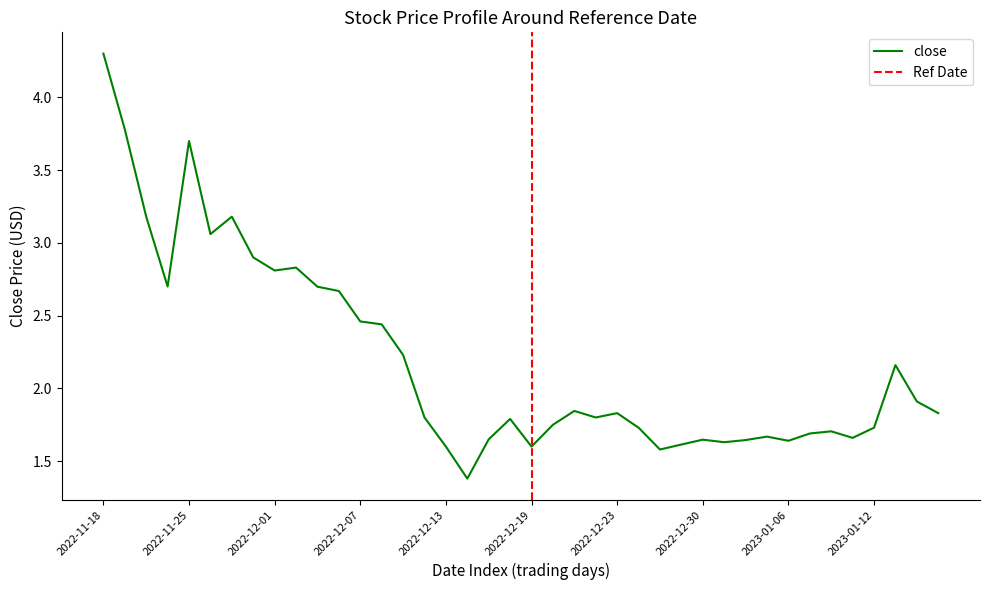

What is the average value of the close series?

2.2